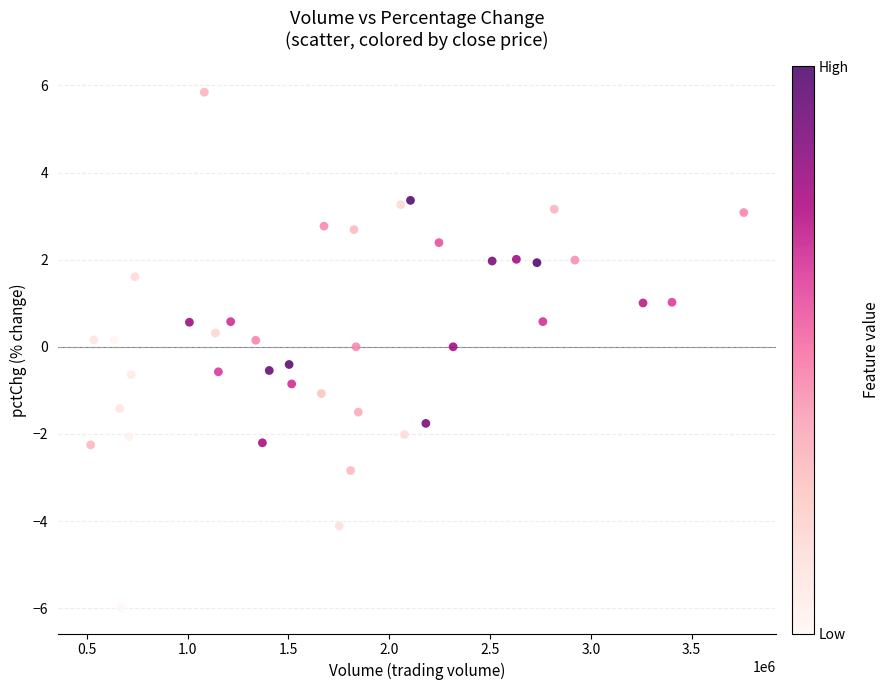

What is the range of Y values (max minus min)?

11.8